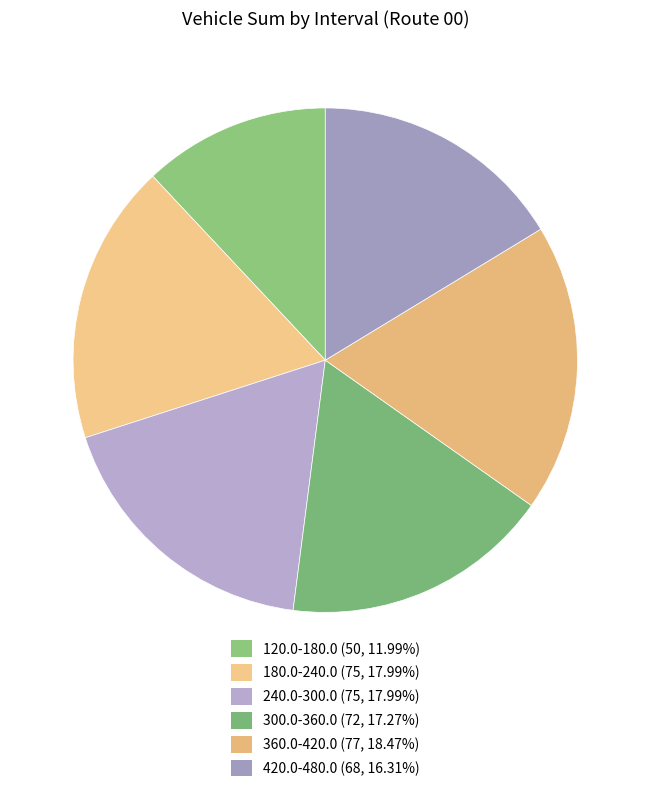

Which slice is the smallest?

120.0-180.0